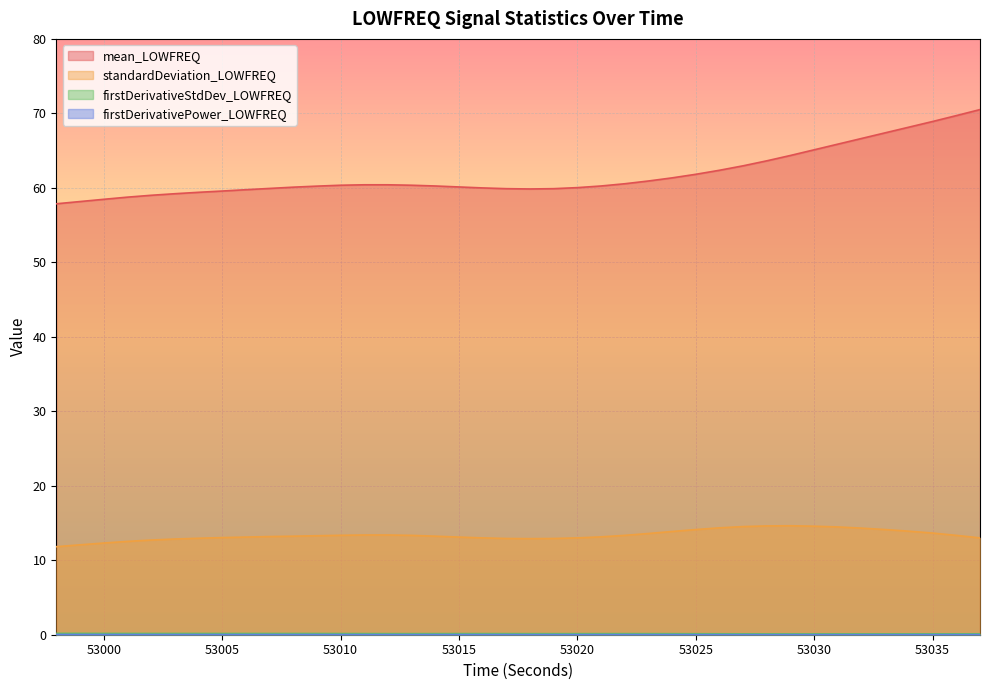

What are all the series names shown in the legend?

mean_LOWFREQ, standardDeviation_LOWFREQ, firstDerivativeStdDev_LOWFREQ, firstDerivativePower_LOWFREQ